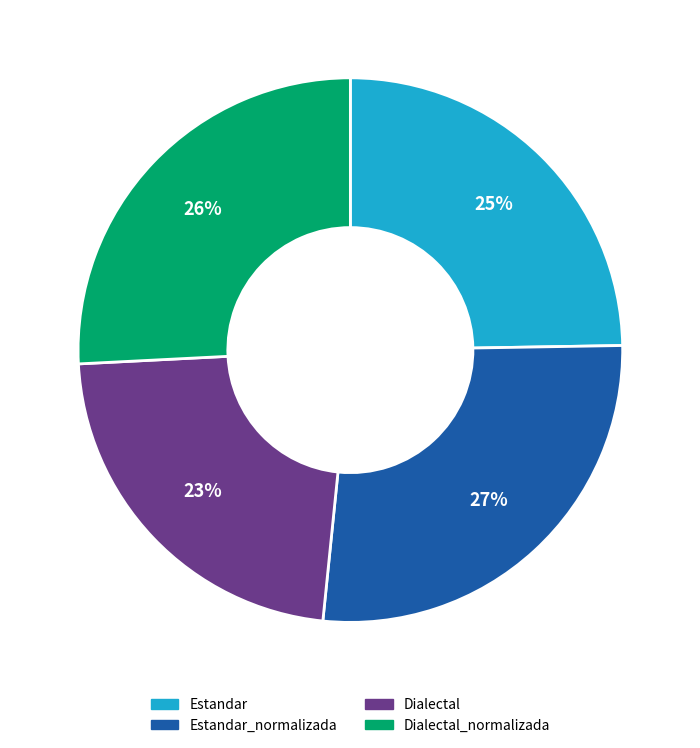

Is there any slice that represents more than half of the pie?

No